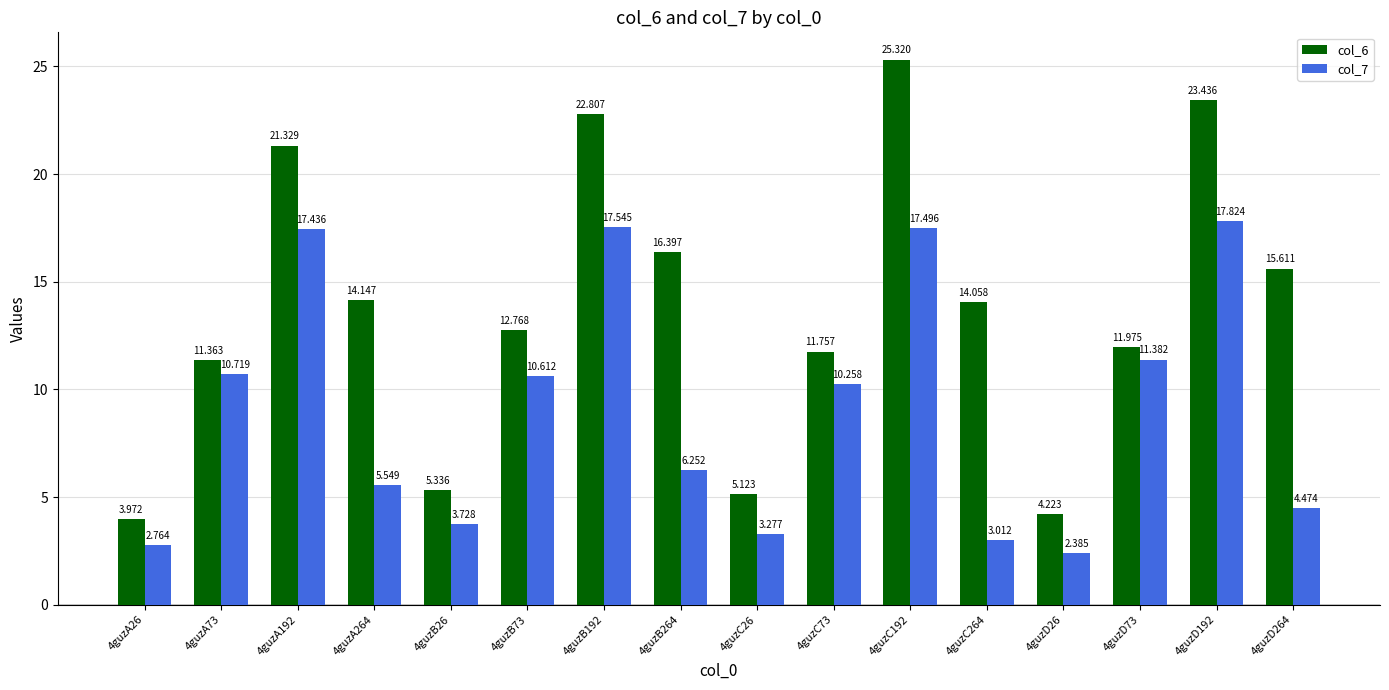

Which series has the widest spread of values?

col_6